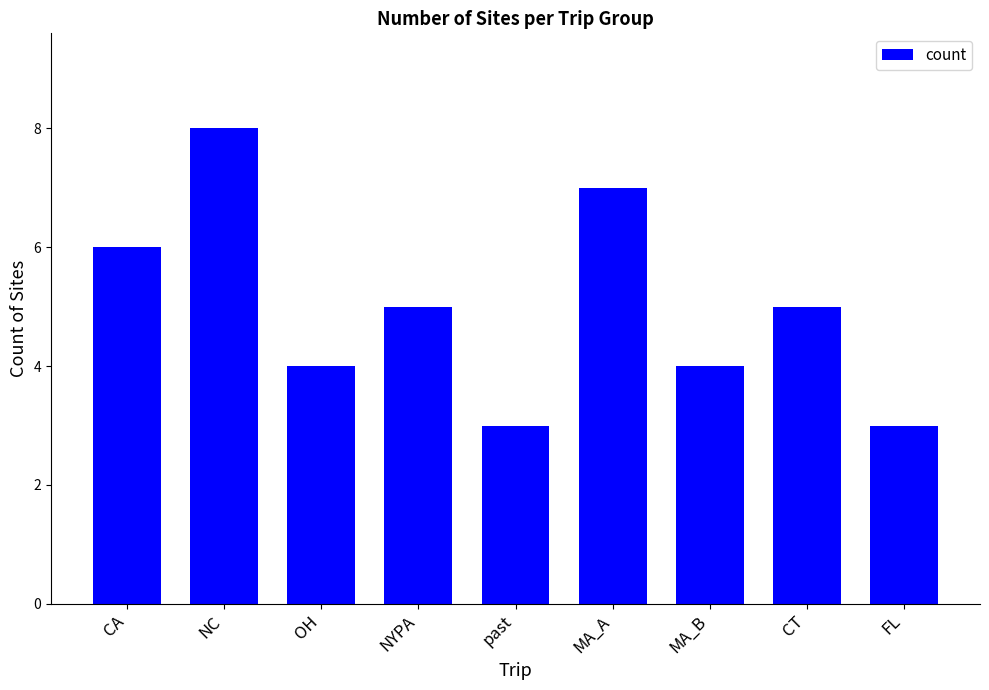

What is the greatest value displayed?

8